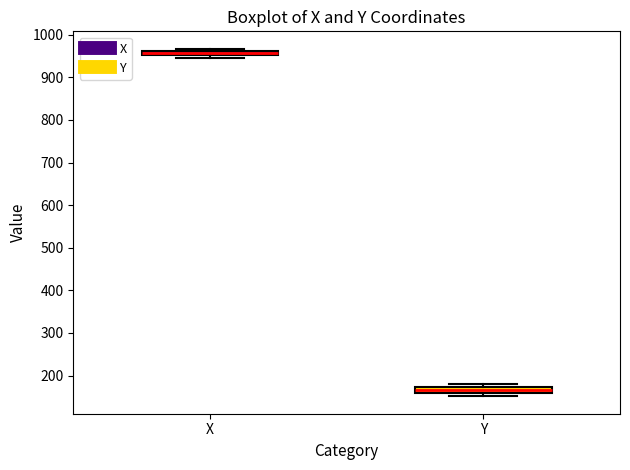

Where is the lower edge of the box for Y on the y-axis? The values are not printed on the chart, so give them approximately, as read against the axis.

160